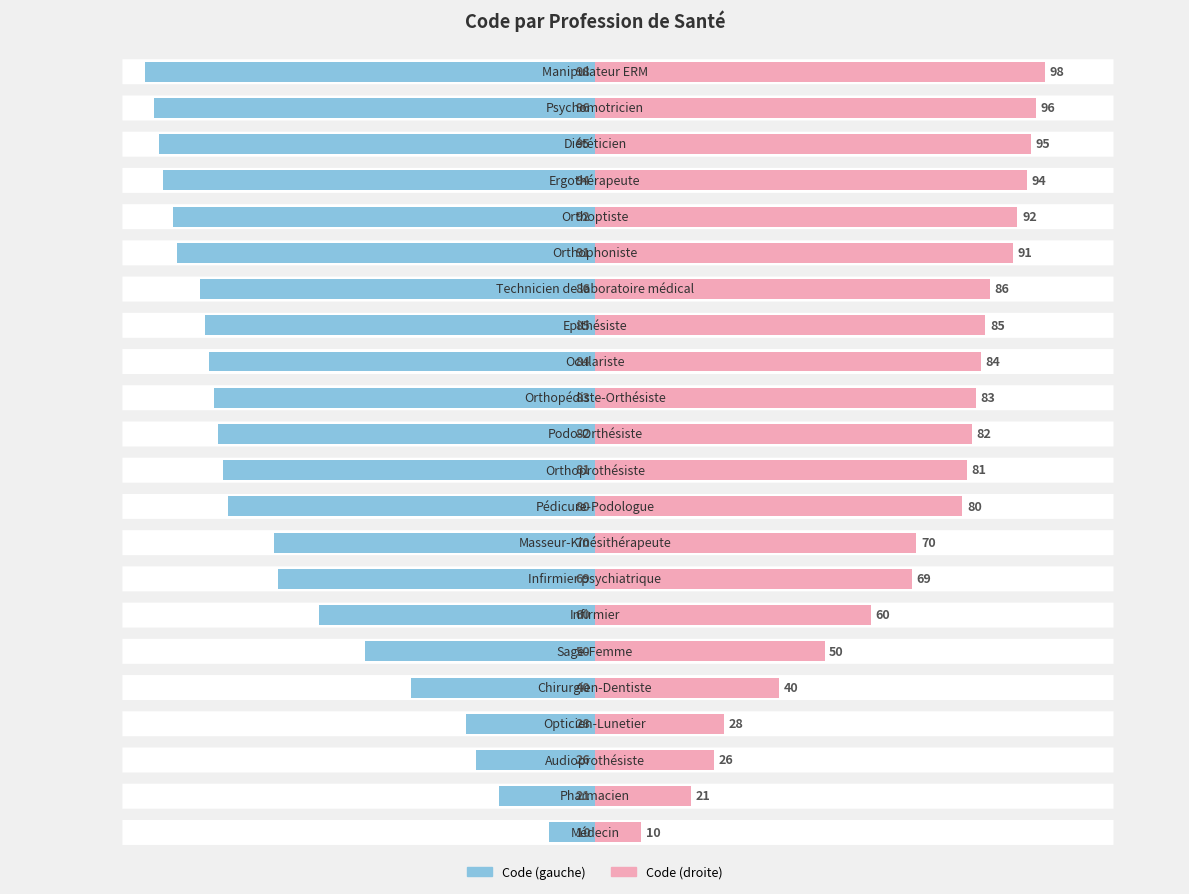

Reading right to left, transcribe all the data shown in this chart.

21=-98	20=-96	19=-95	18=-94	17=-92	16=-91	15=-86	14=-85	13=-84	12=-83	11=-82	10=-81	9=-80	8=-70	7=-69	6=-60	5=-50	4=-40	3=-28	2=-26	1=-21	0=-10